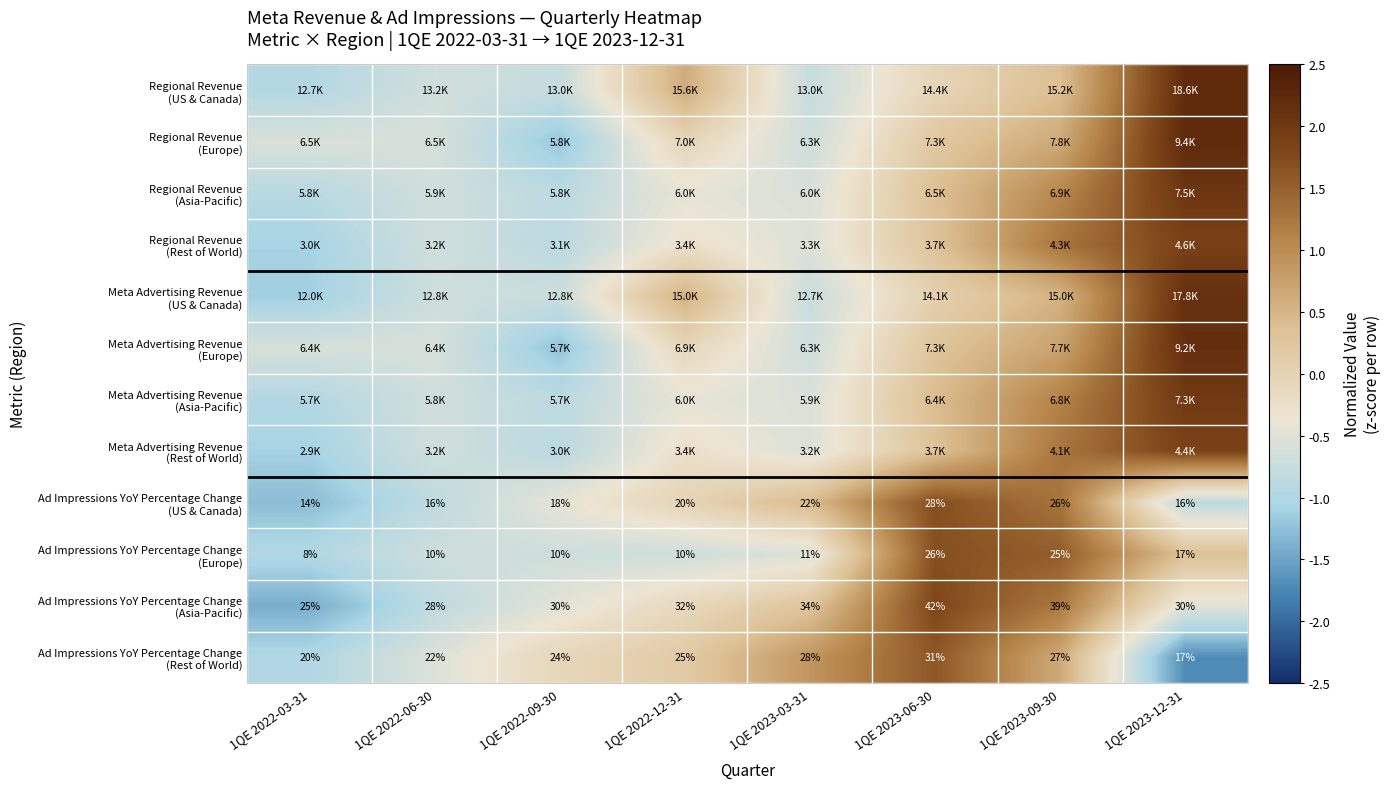

Is it true that Regional Revenue (Asia-Pacific) equals -0.2 at 1QE 2022-12-31?

False